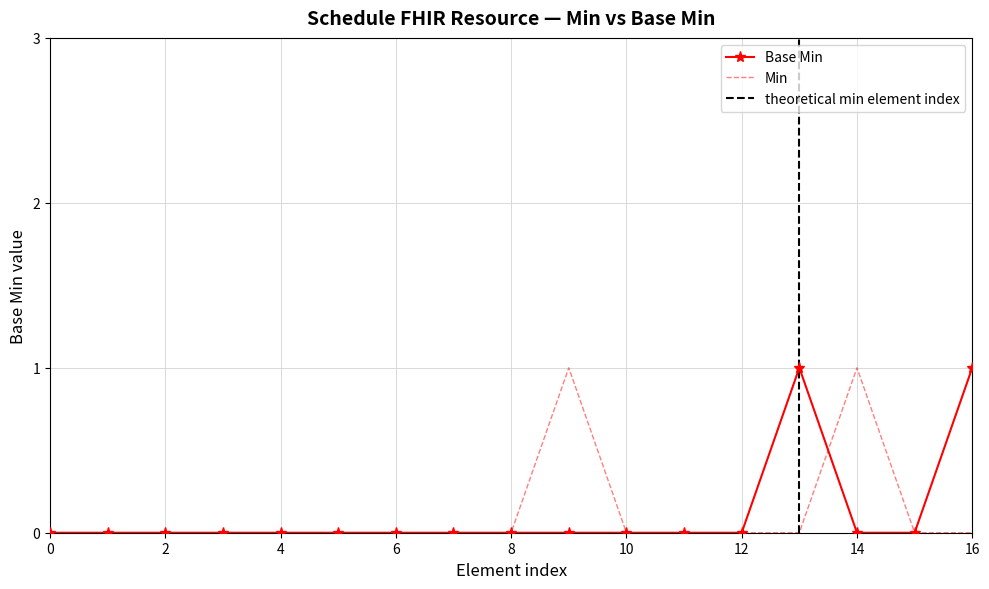

The Base Min series shows 1 at 4. True or false?

False